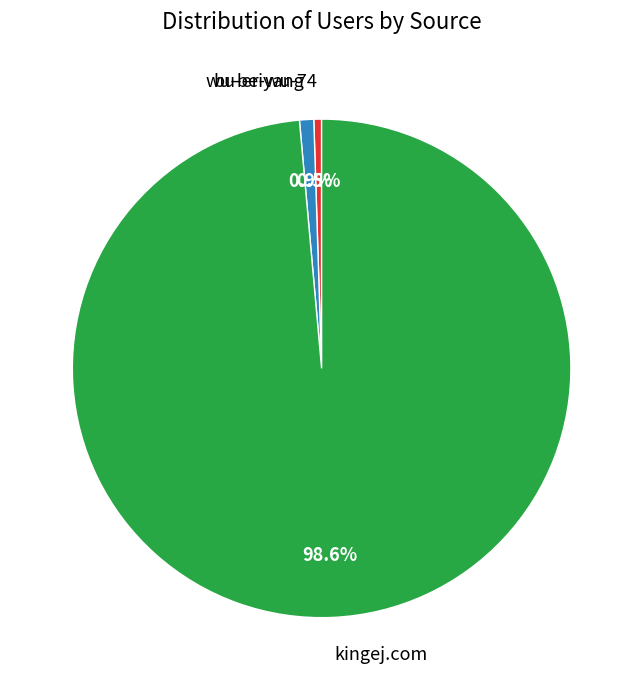

How many segments does this pie chart have?

3